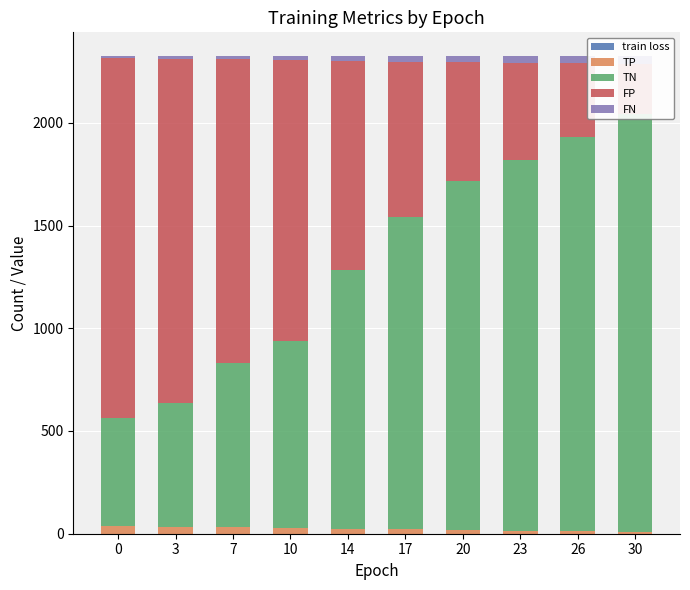

What is the difference between the highest and lowest values at 26?

1916.4